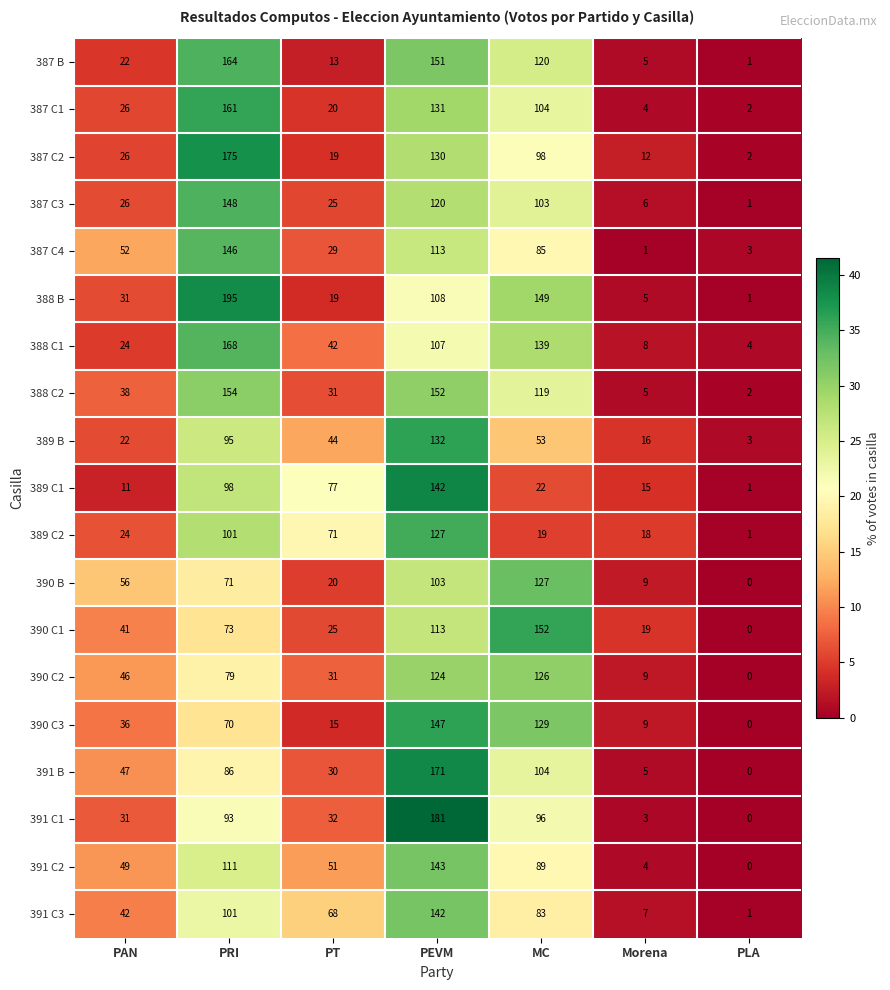

Which series has the largest range (max minus min)?

388 B